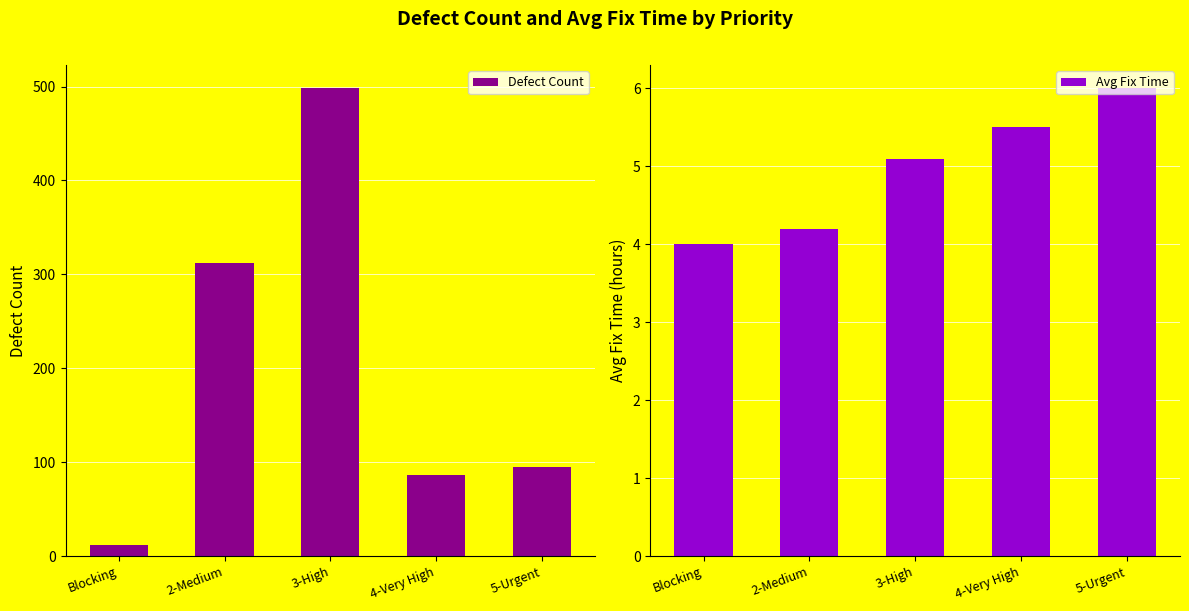

What is the lowest value of the Defect Count series?

12